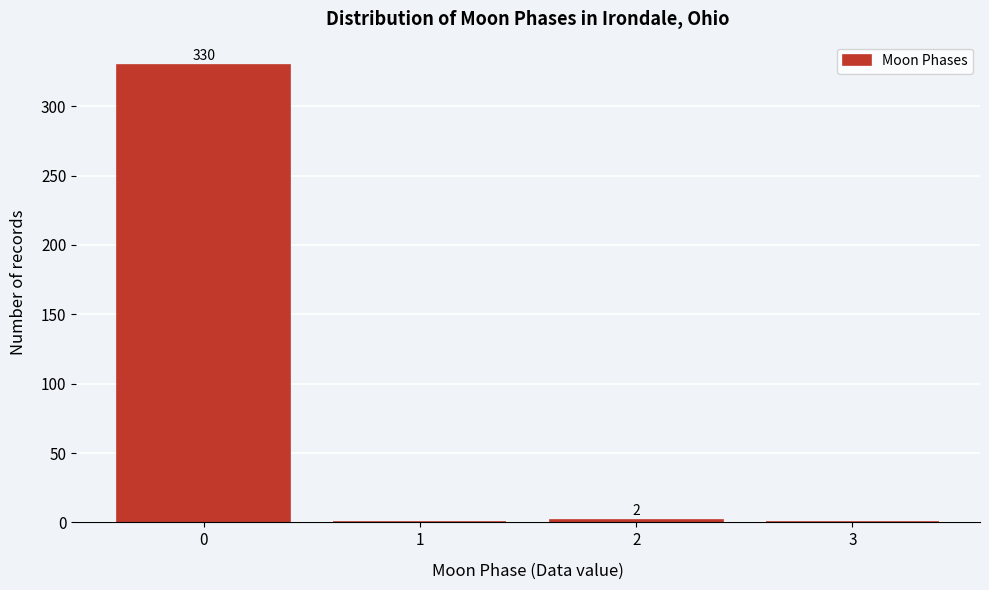

Over which range of the x-axis is the bar tallest?

-0.5 to 0.5